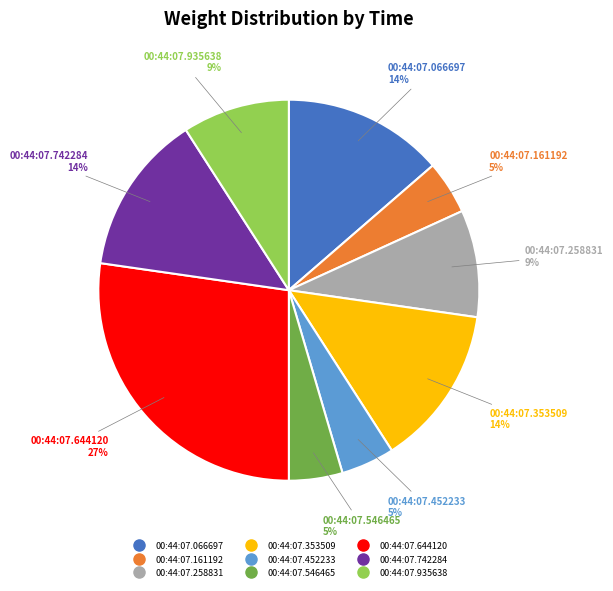

Is there any slice that represents more than half of the pie?

No